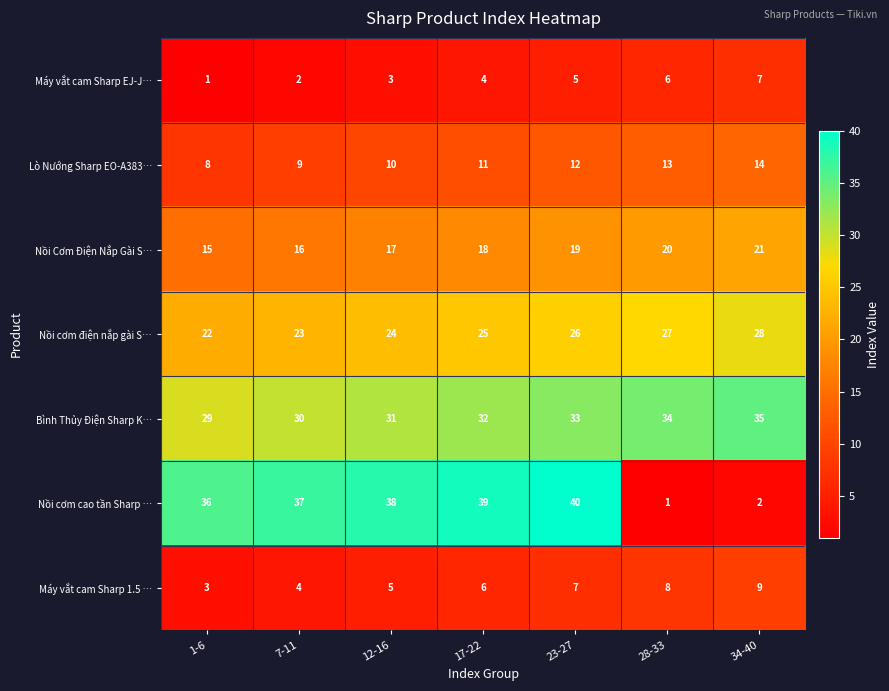

Count the number of data series in this chart.

7